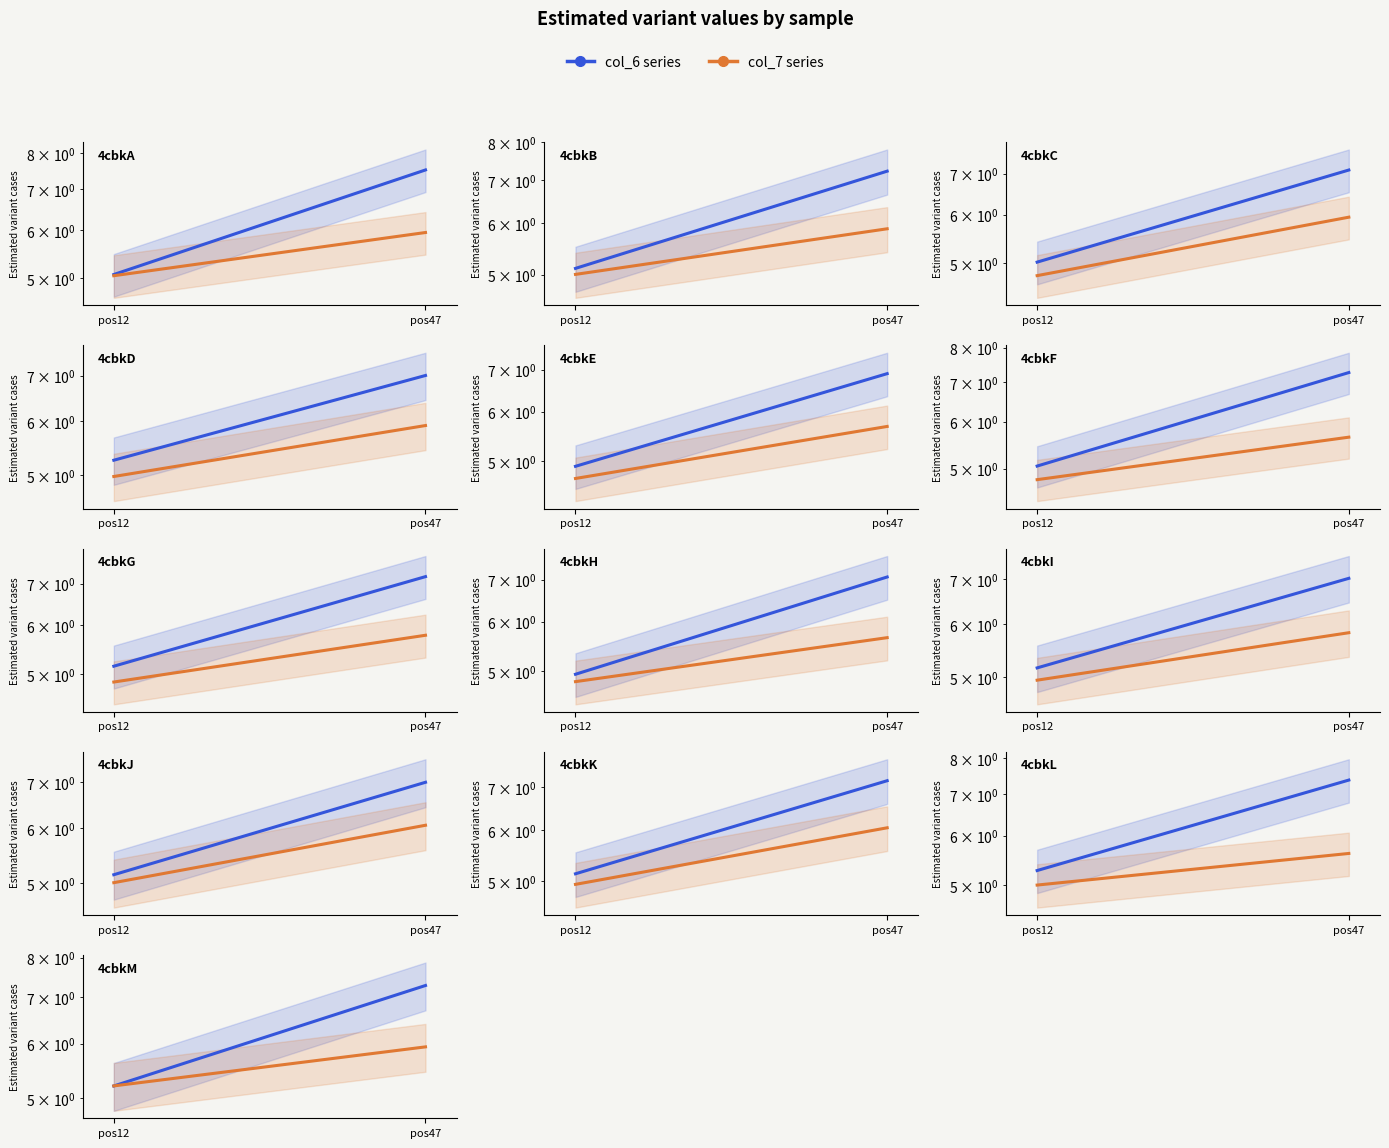

Between pos12 and pos47, which series saw the biggest shift?

col_6 series